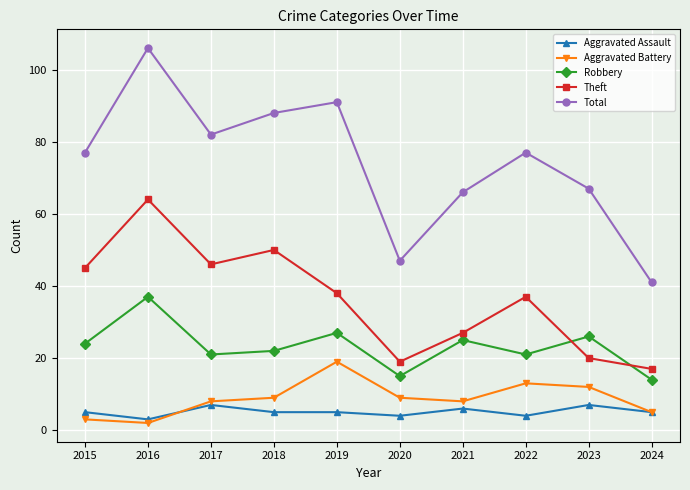

What is the maximum value for Aggravated Assault?

7